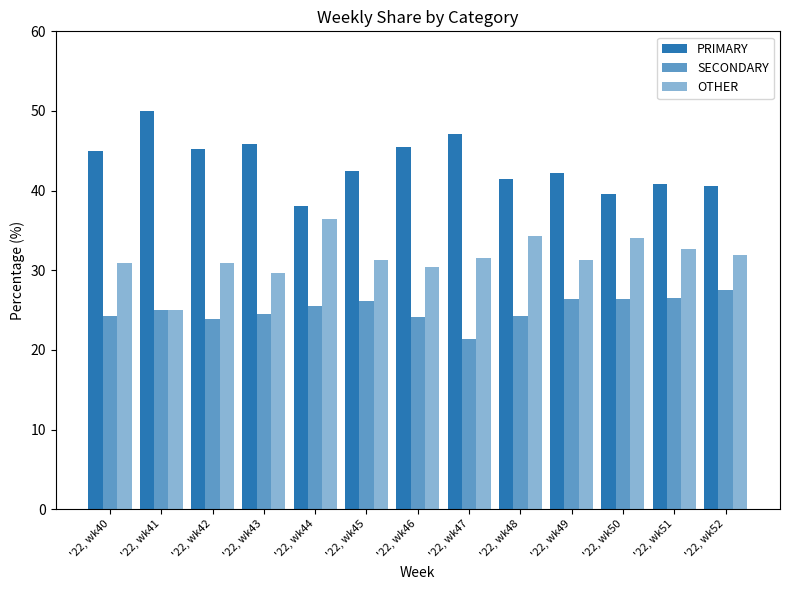

How many data points does each series have?

13